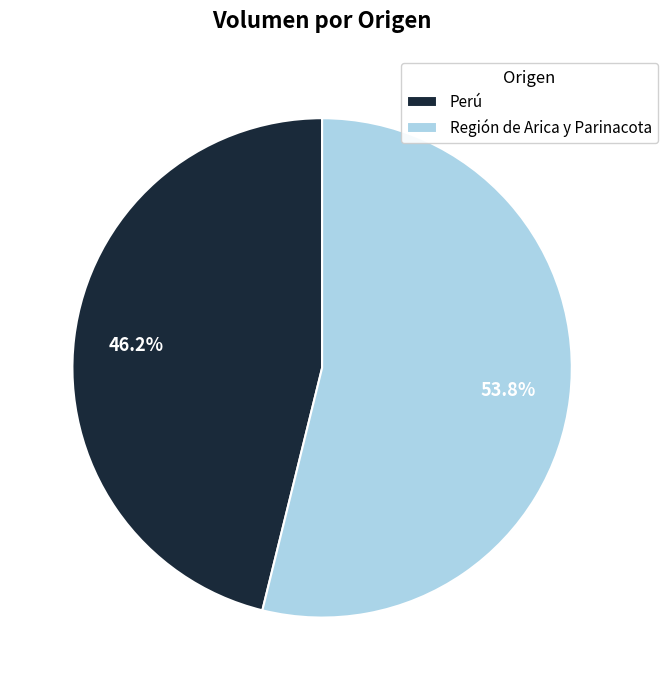

To the nearest percent, what is the combined percentage of Perú and Región de Arica y Parinacota?

100%